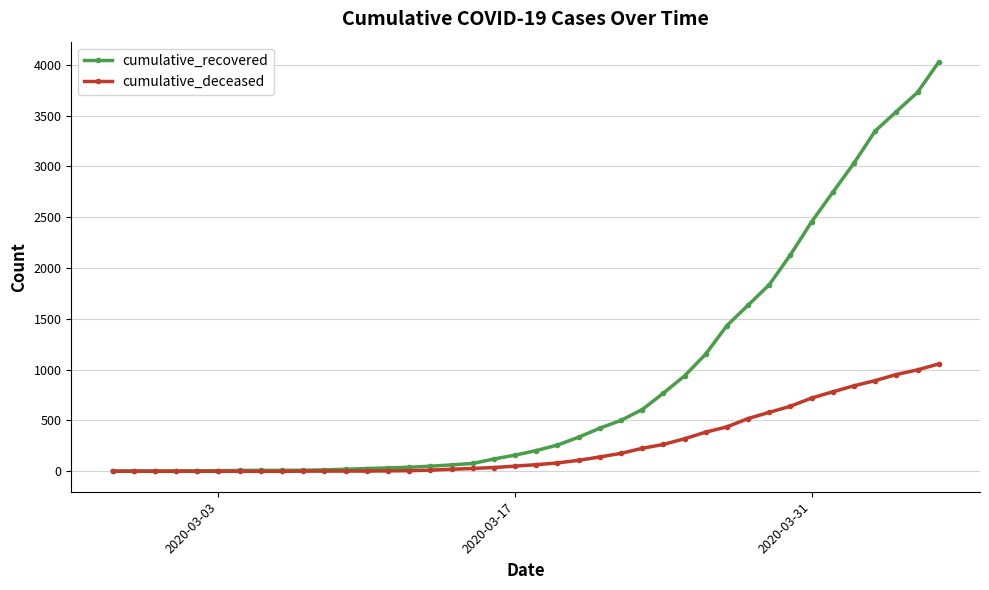

What is the sum of all cumulative_recovered values?

35759